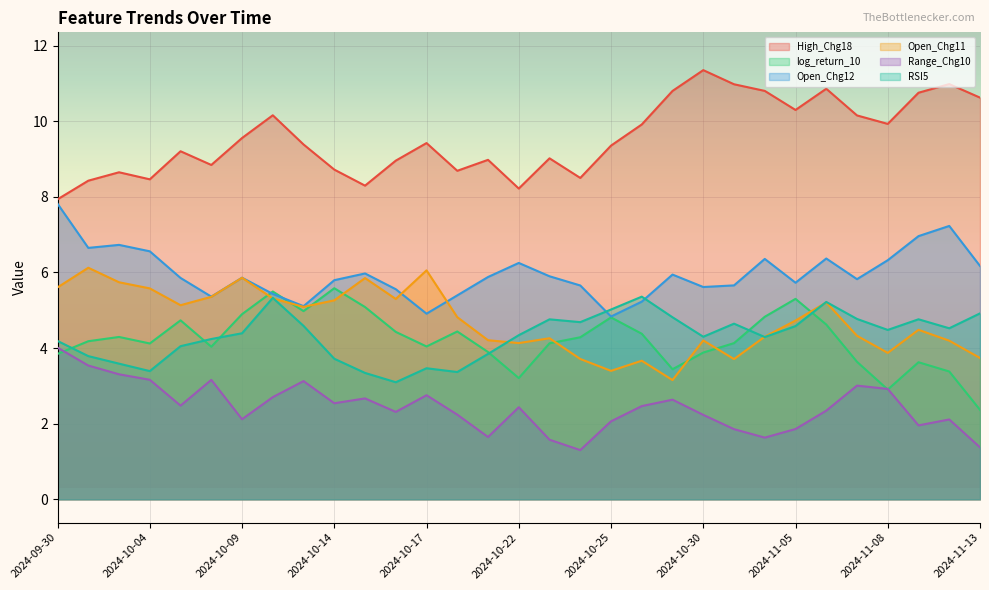

Read the Open_Chg12 value at 2024-11-04.

6.4